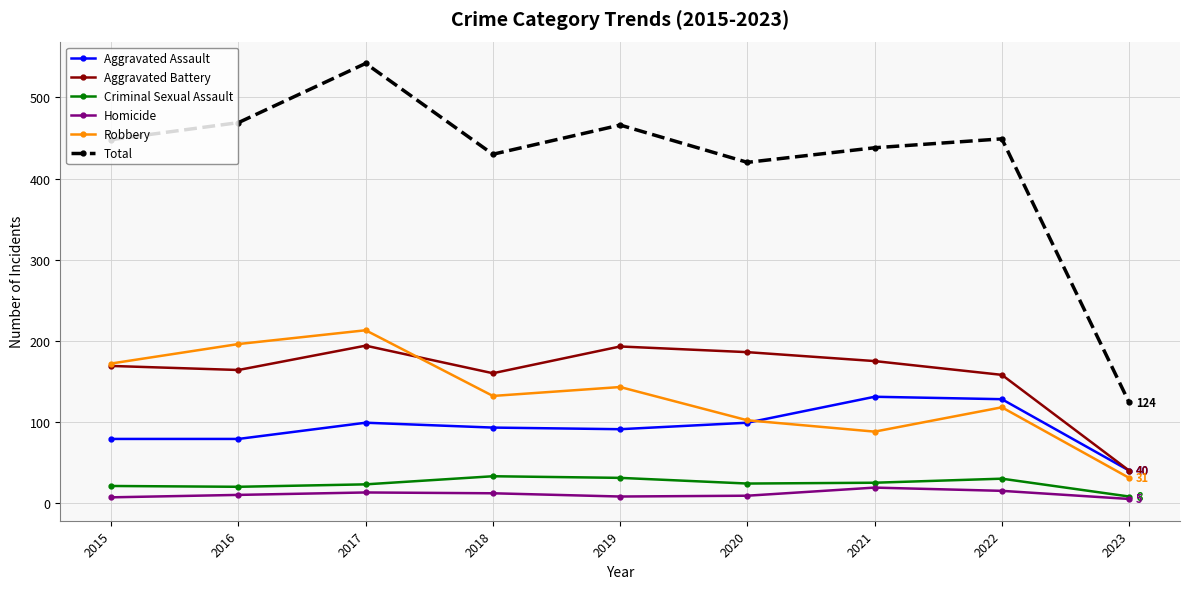

What is the sum of all Criminal Sexual Assault values?

215